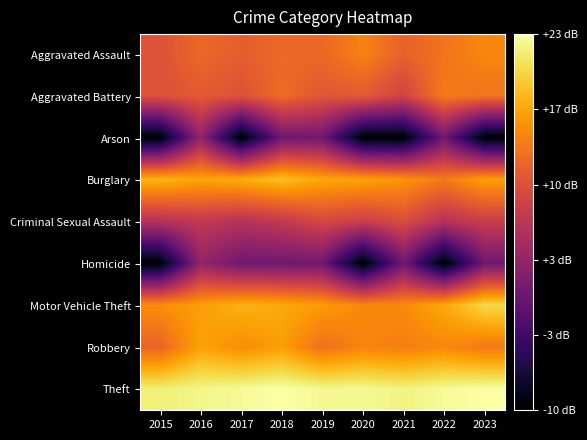

Between 2015 and 2020, which series saw the biggest shift?

Aggravated Assault